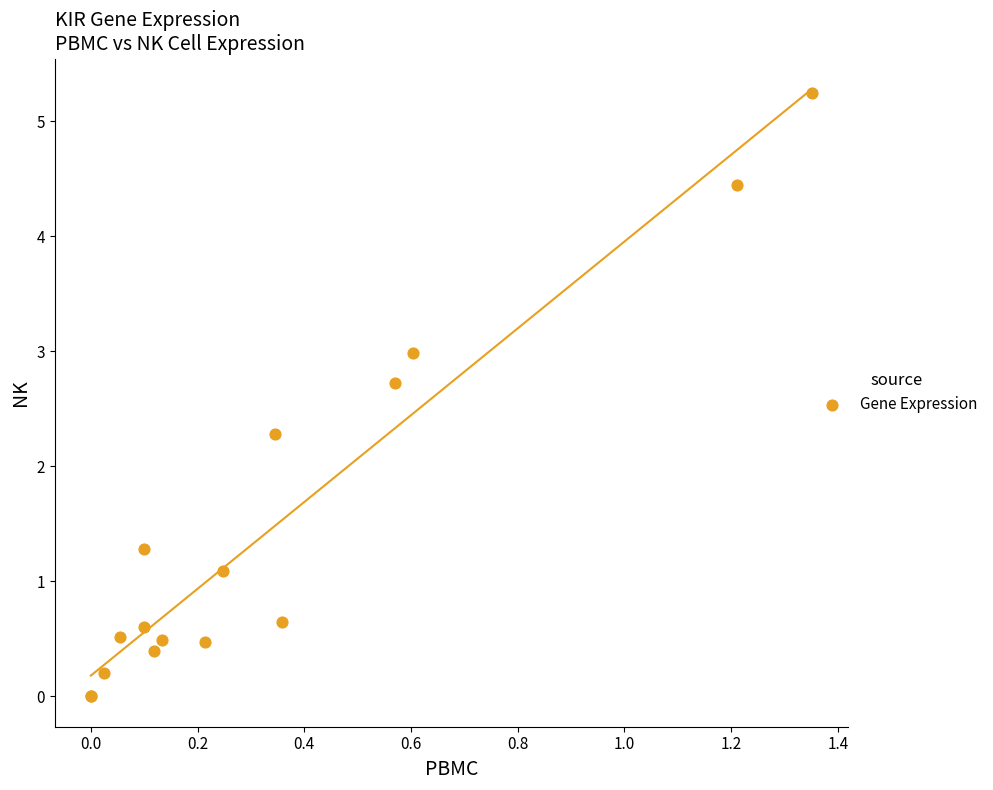

What Y value in the scatter plot is closest to 2?

2.3